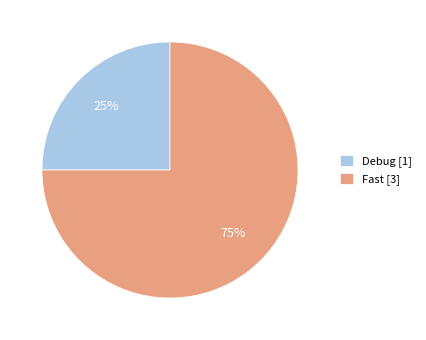

Which category accounts for the majority?

Fast